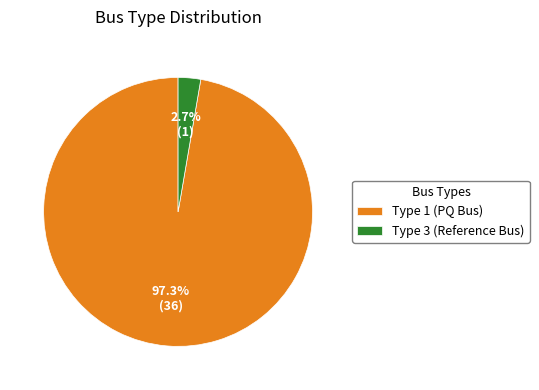

Rank the categories by value from highest to lowest.

Type 1 (PQ Bus), Type 3 (Reference Bus)